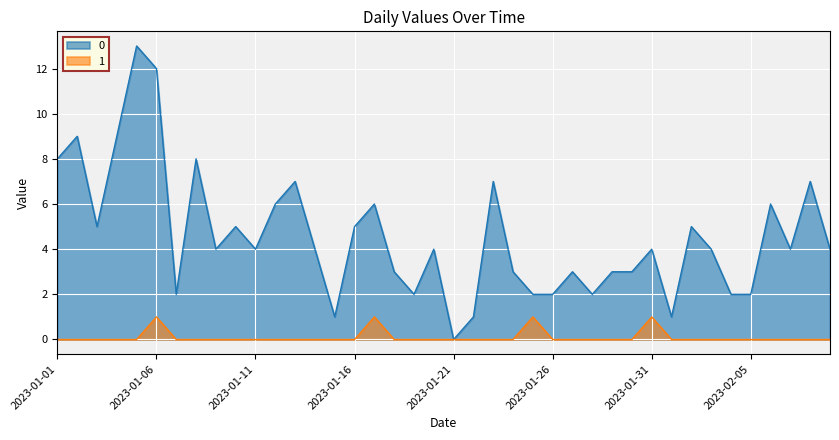

How many data points in 1 are above 0?

4